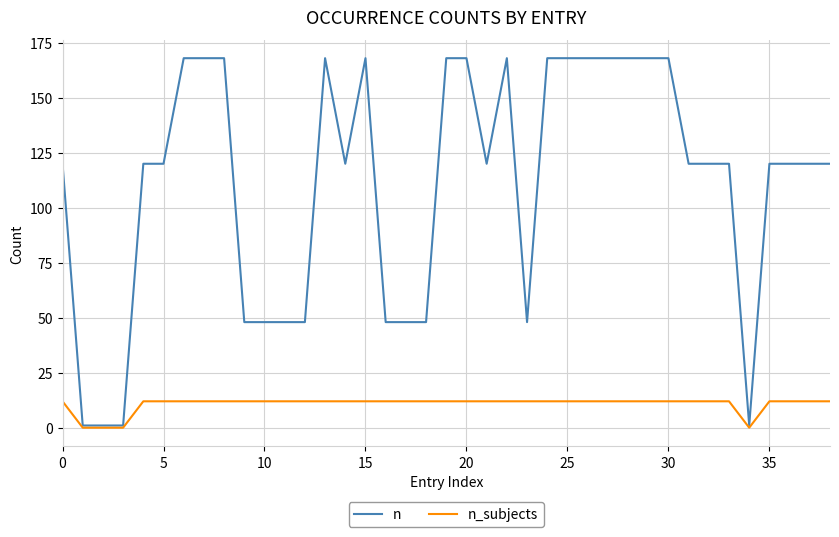

At how many categories does at least one series exceed 30?

35